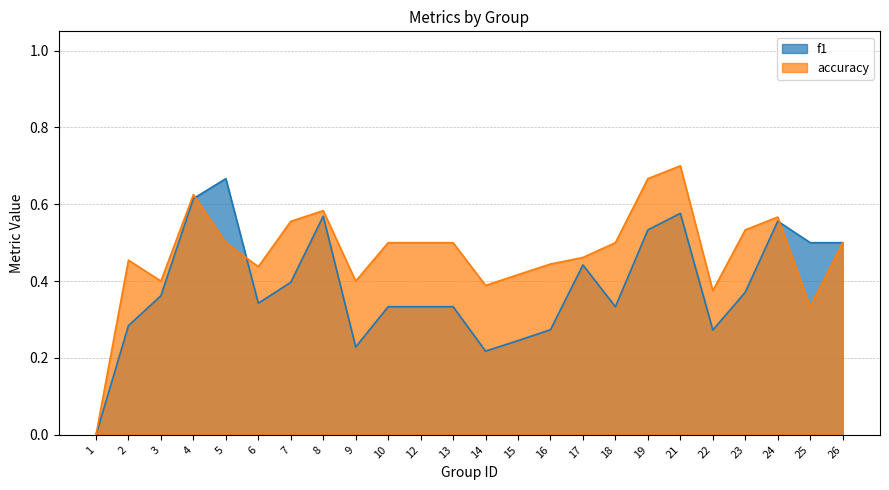

At which category does the chart reach its peak across all series?

21